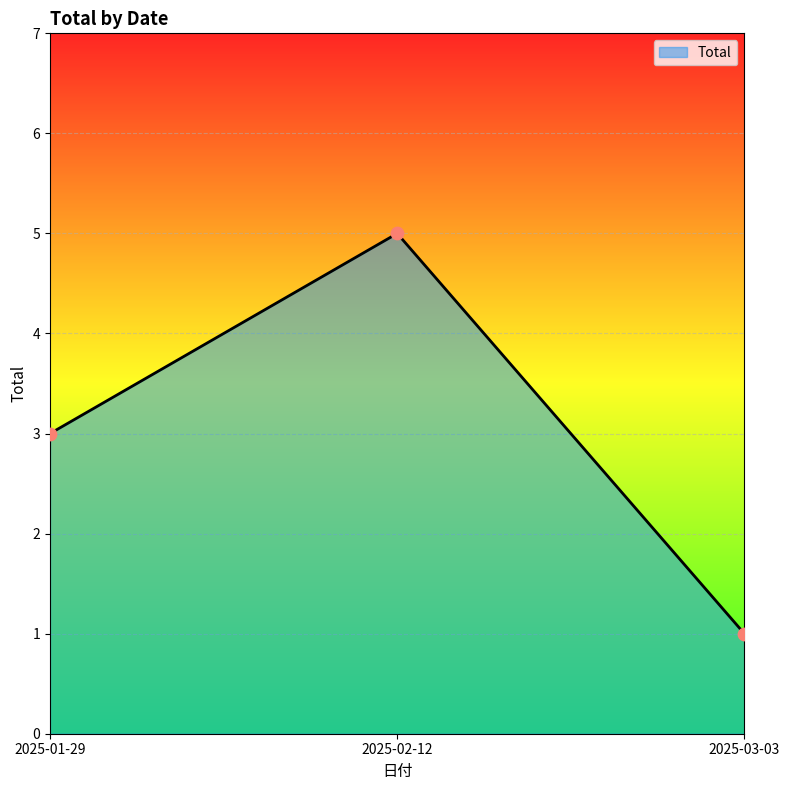

Which has a higher value, 2025-02-12 or 2025-03-03?

2025-02-12